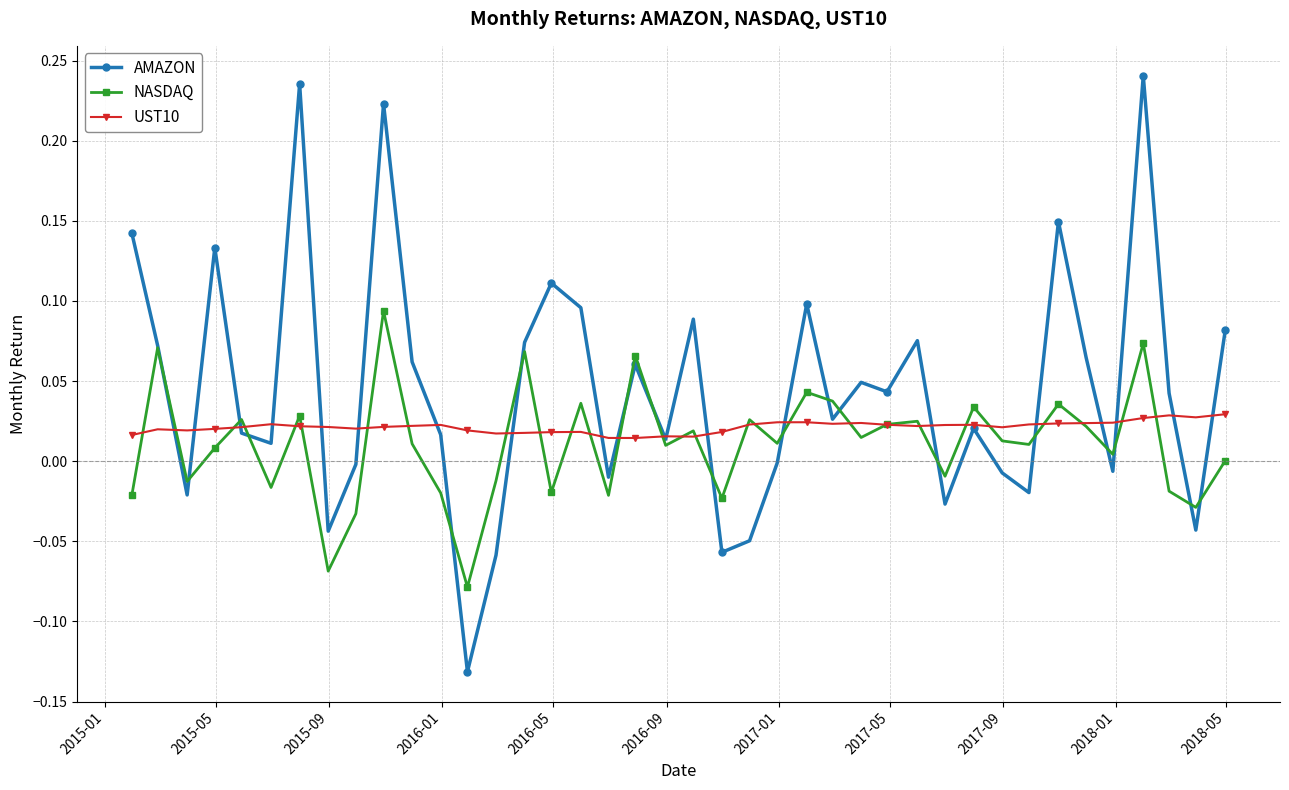

List the series in order of their peak value, lowest first.

UST10, NASDAQ, AMAZON